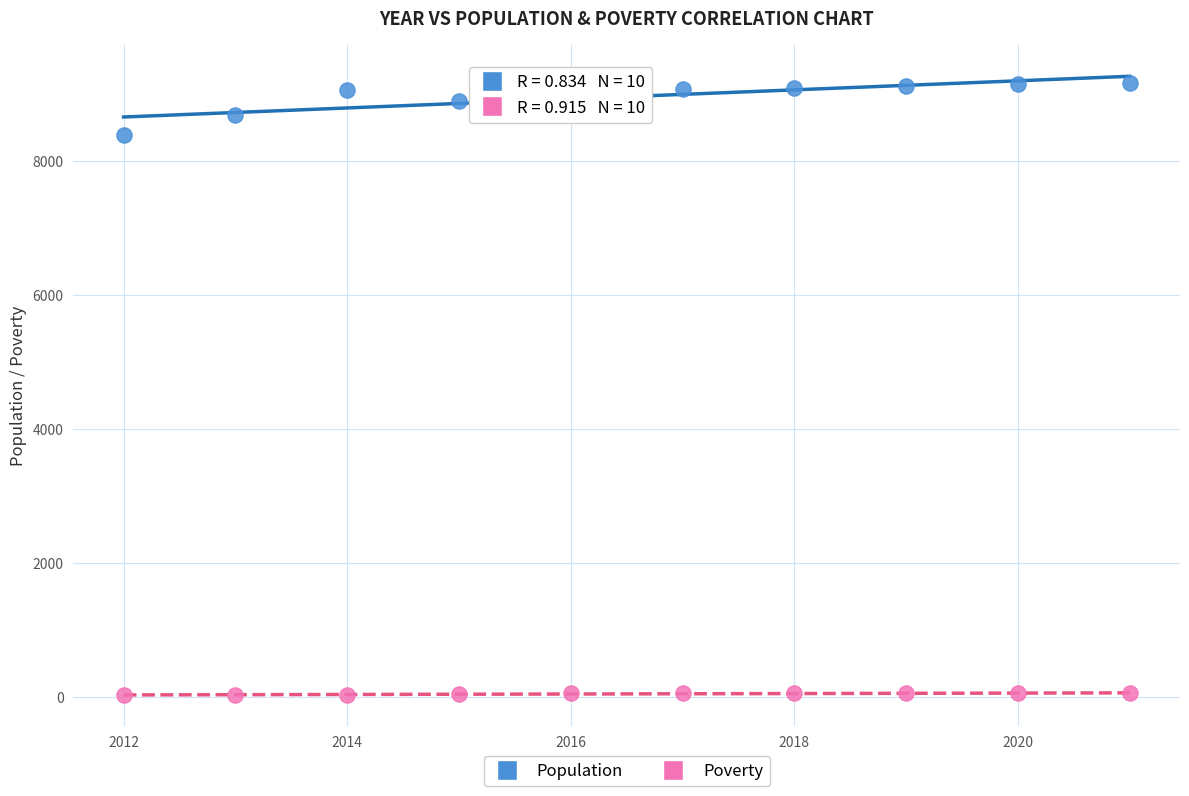

Which series reaches the maximum Y coordinate?

Population